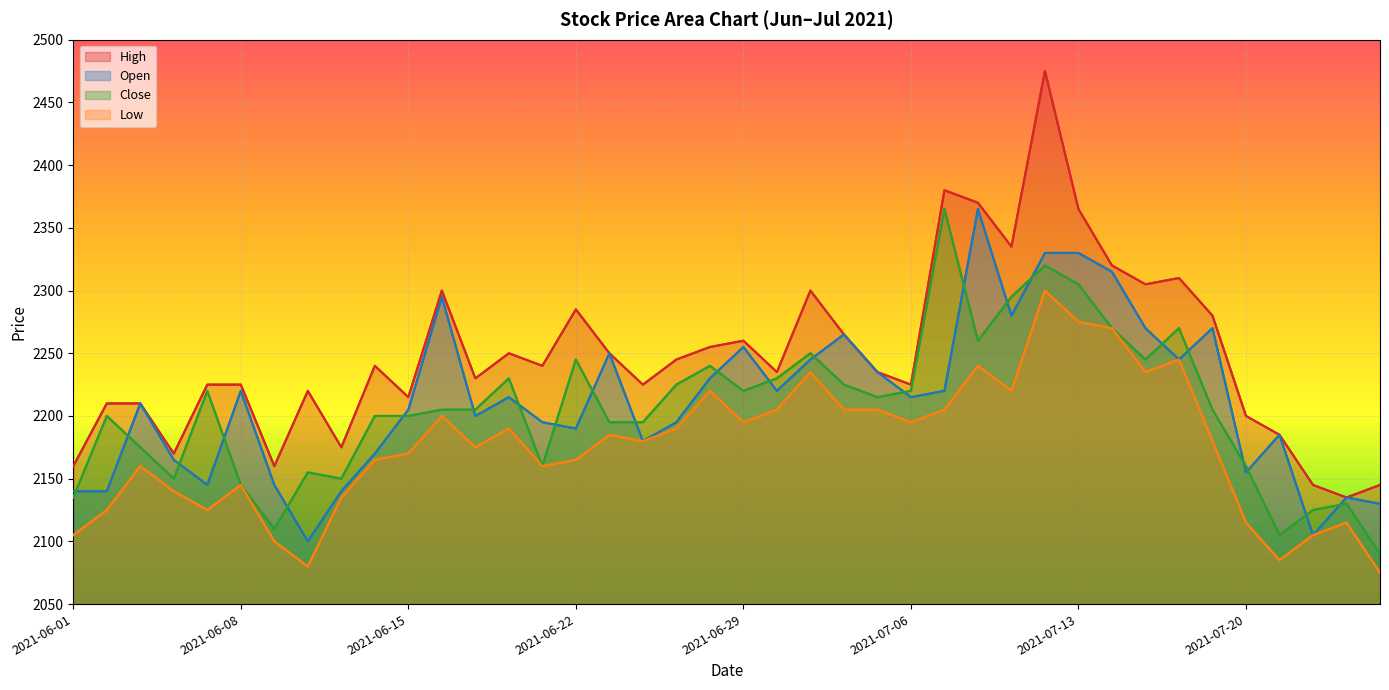

Read the Low value at 2021-06-28.

2220